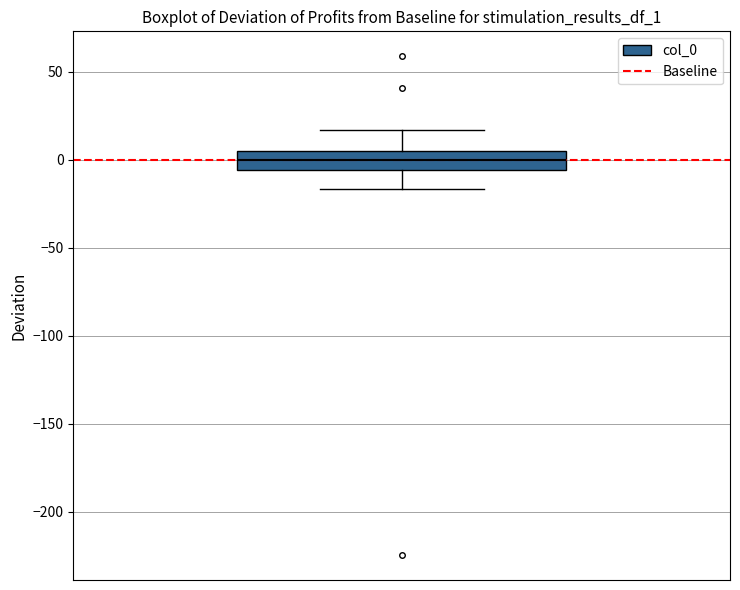

Transcribe this box plot: give where the median line is, the range the box spans, and where the two whiskers end, as read against the y-axis. The values are not printed on the chart, so give them approximately, as read against the axis.

median 0, box -5 to 5, whiskers -15 to 15